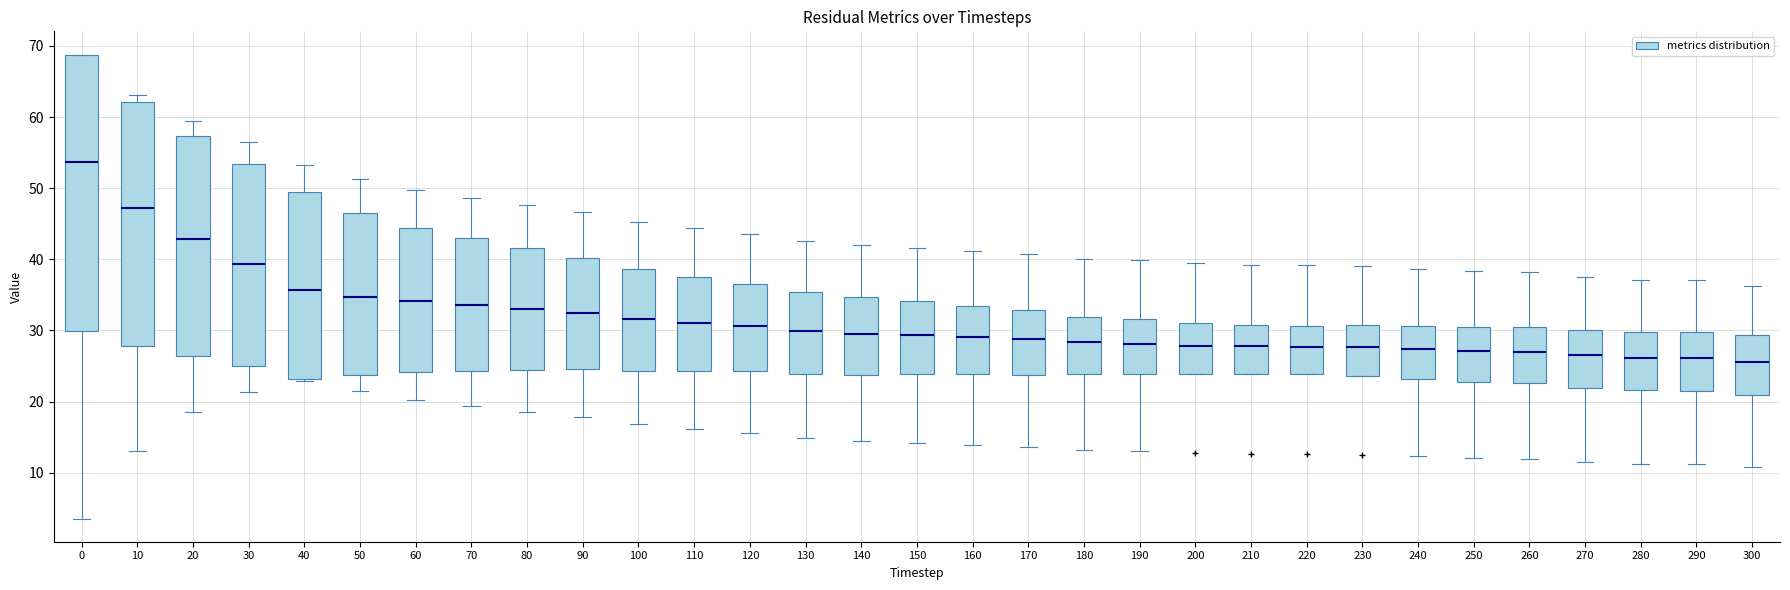

Reading left to right, read every box against the y-axis: the position of its median line, the range the box covers, and the ends of its whiskers. The values are not printed on the chart, so give them approximately, as read against the axis.

0: median 54, box 30 to 69, whiskers 4 to 69
10: median 47, box 28 to 62, whiskers 13 to 63
20: median 43, box 26 to 57, whiskers 19 to 60
30: median 39, box 25 to 53, whiskers 21 to 57
40: median 36, box 23 to 49, whiskers 23 (just below the box's lower edge) to 53
50: median 35, box 24 to 47, whiskers 22 to 51
60: median 34, box 24 to 44, whiskers 20 to 50
70: median 34, box 24 to 43, whiskers 19 to 49
80: median 33, box 24 to 42, whiskers 19 to 48
90: median 32, box 25 to 40, whiskers 18 to 47
100: median 32, box 24 to 39, whiskers 17 to 45
110: median 31, box 24 to 37, whiskers 16 to 44
120: median 31, box 24 to 37, whiskers 16 to 44
130: median 30, box 24 to 35, whiskers 15 to 43
140: median 30, box 24 to 35, whiskers 14 to 42
150: median 29, box 24 to 34, whiskers 14 to 42
160: median 29, box 24 to 34, whiskers 14 to 41
170: median 29, box 24 to 33, whiskers 14 to 41
180: median 28, box 24 to 32, whiskers 13 to 40
190: median 28, box 24 to 32, whiskers 13 to 40
200: median 28, box 24 to 31, whiskers 24 to 39
210: median 28, box 24 to 31, whiskers 24 to 39
220: median 28, box 24 to 31, whiskers 24 to 39
230: median 28, box 24 to 31, whiskers 24 to 39
240: median 27, box 23 to 31, whiskers 12 to 39
250: median 27, box 23 to 31, whiskers 12 to 38
260: median 27, box 23 to 31, whiskers 12 to 38
270: median 26, box 22 to 30, whiskers 12 to 37
280: median 26, box 22 to 30, whiskers 11 to 37
290: median 26, box 21 to 30, whiskers 11 to 37
300: median 26, box 21 to 29, whiskers 11 to 36